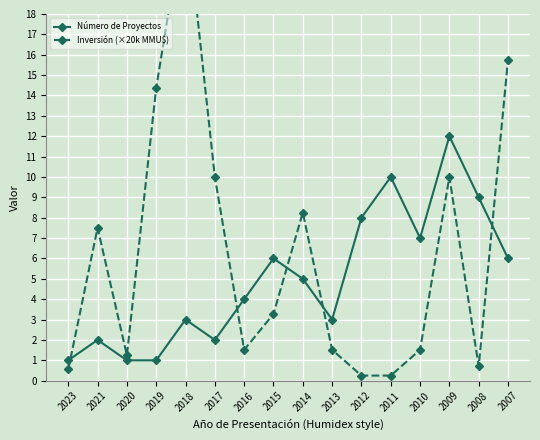

What is the highest value of the Inversión (×20k MMU$) series?

23.2